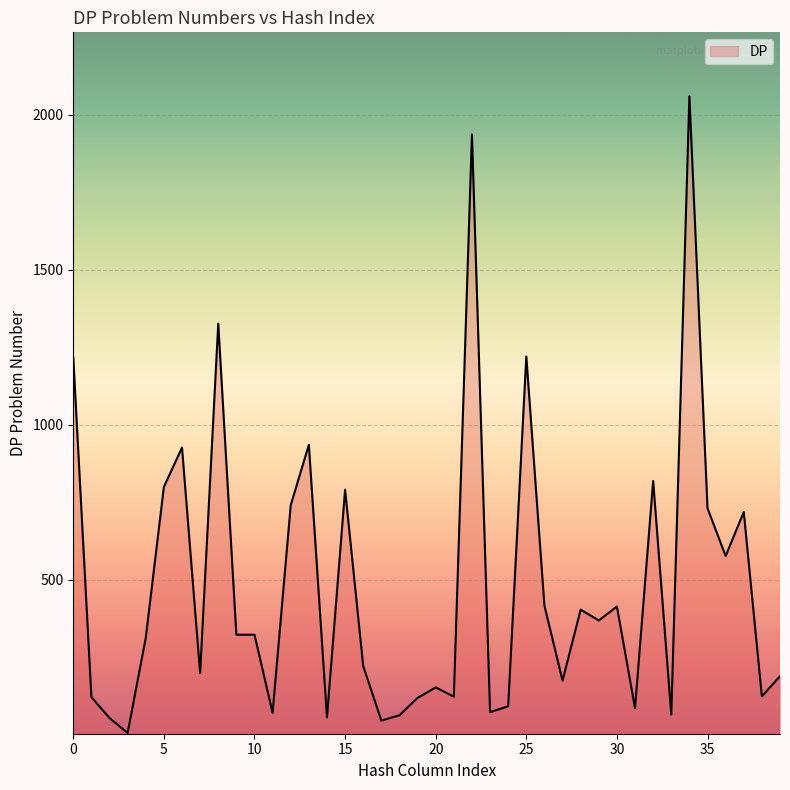

What is the difference between the maximum and minimum values?

2055